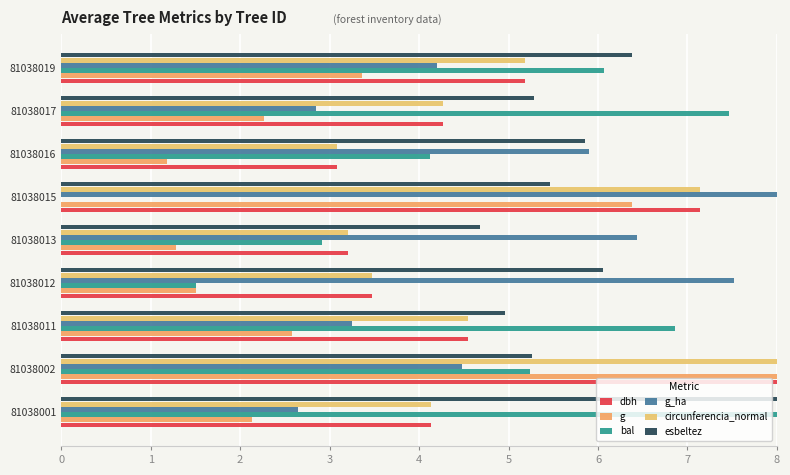

Count the number of data series in this chart.

6